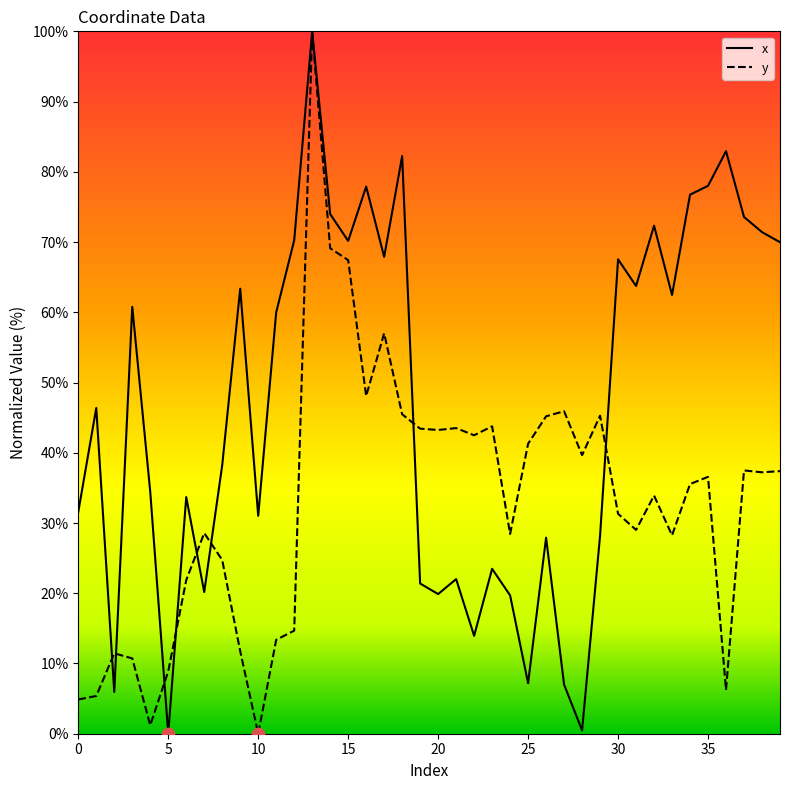

Which series has the largest total across all categories?

x